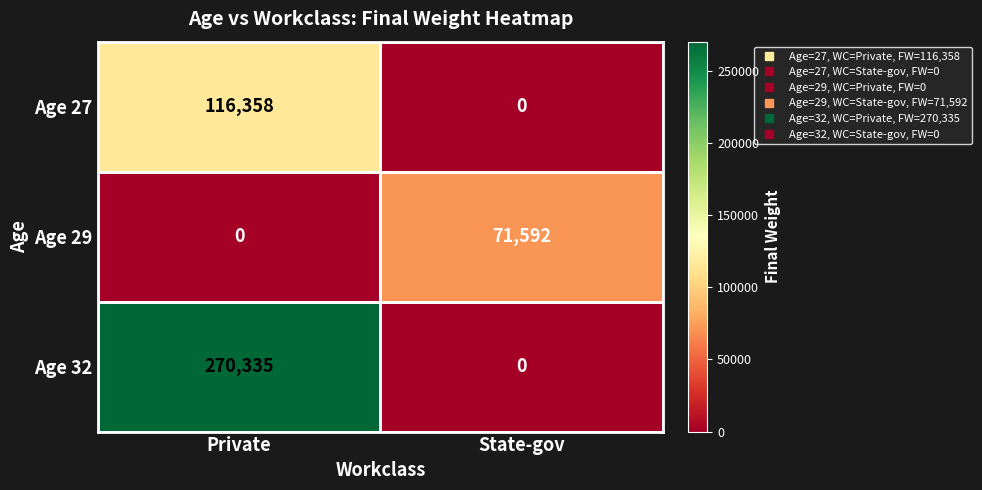

How many series are shown in this chart?

3